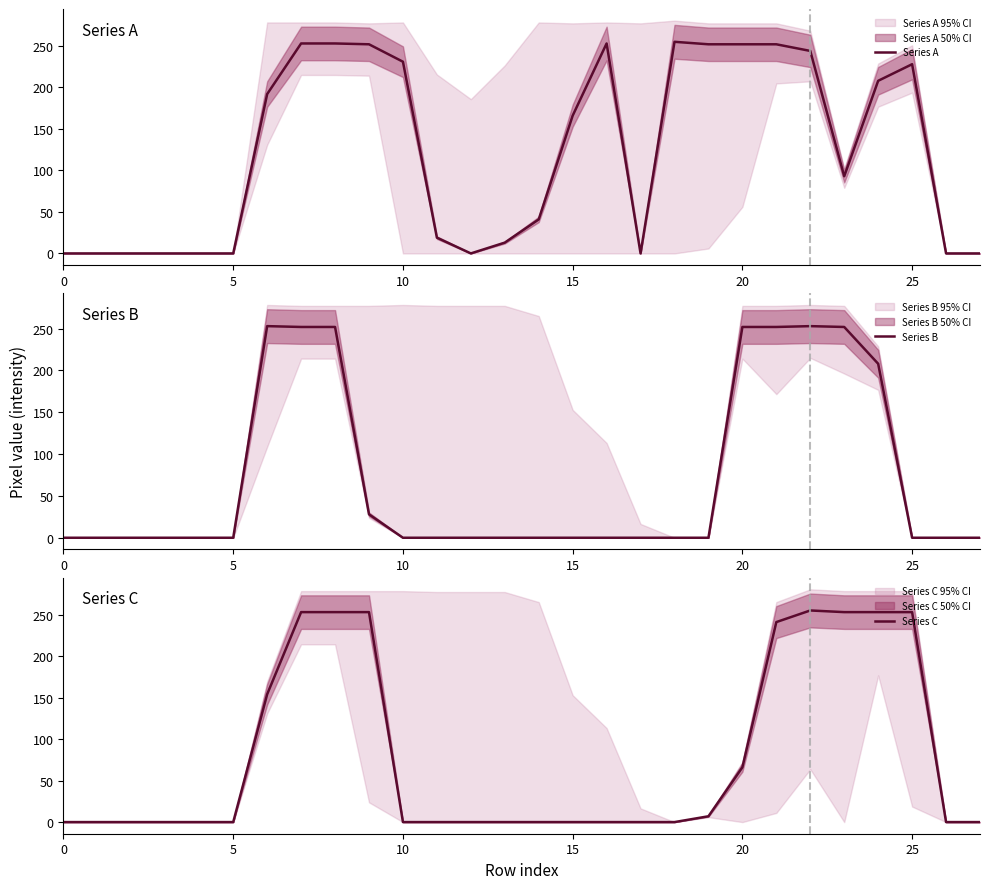

Which series has the largest total across all categories?

Series A